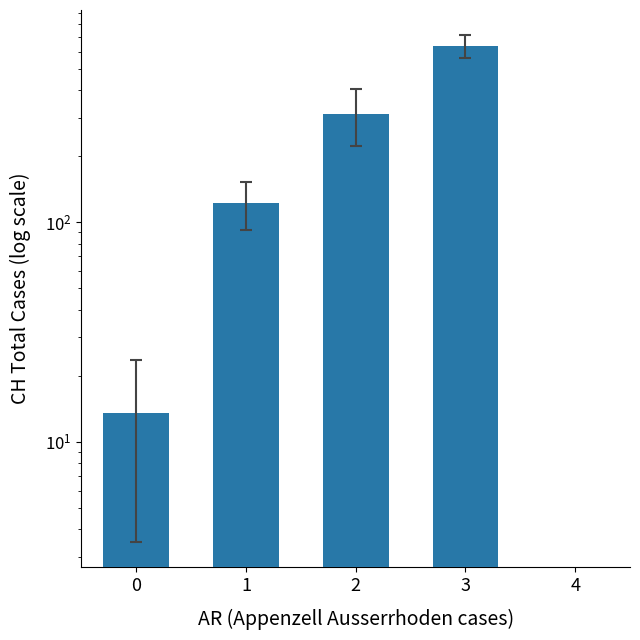

Reading left to right, what are all the values shown in this chart?

0=13.5	1=122.0	2=313.0	3=636.0